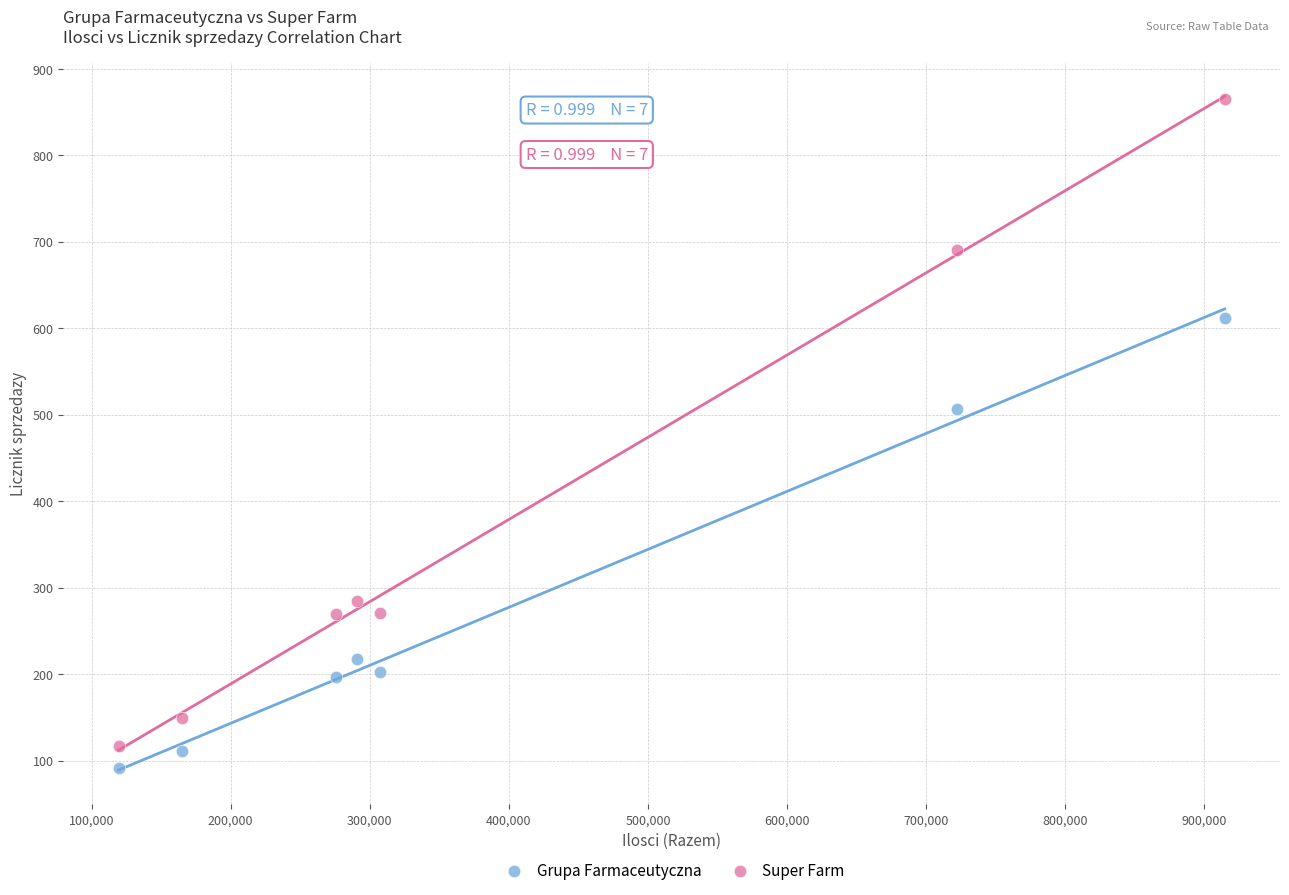

Which series has the largest Y range (max minus min)?

Super Farm